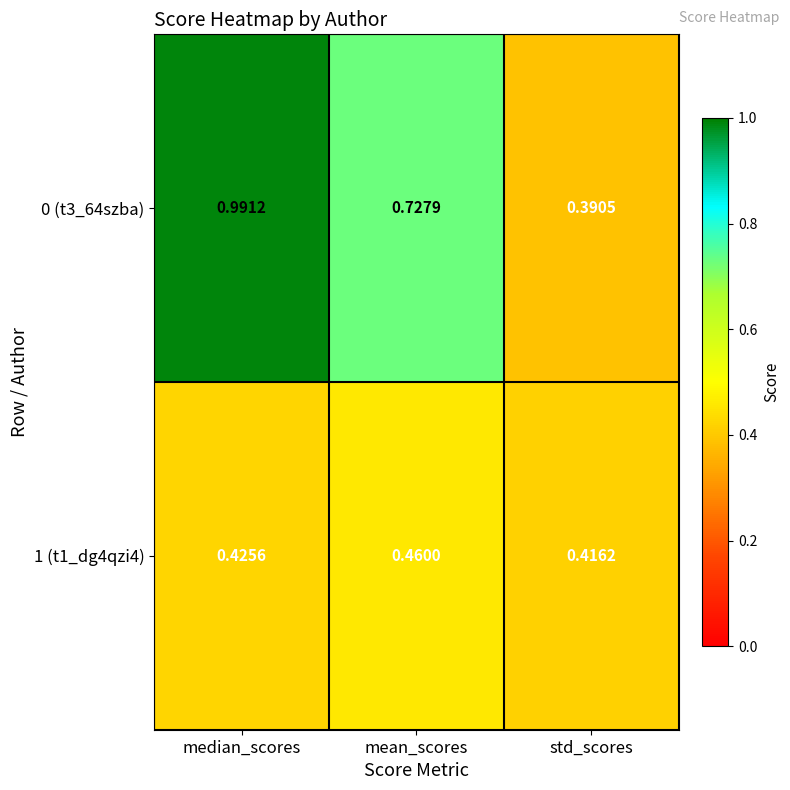

Between mean_scores and std_scores, which series saw the biggest shift?

0 (t3_64szba)